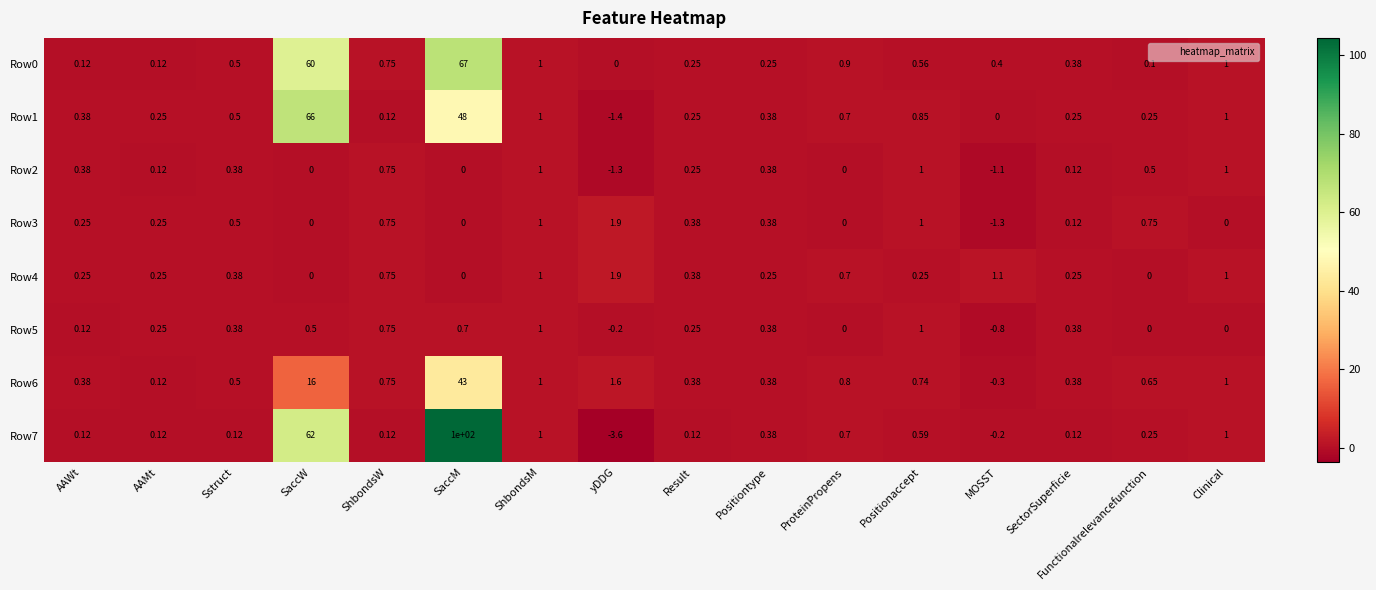

Where is Row1 nearest to the value 32?

SaccM